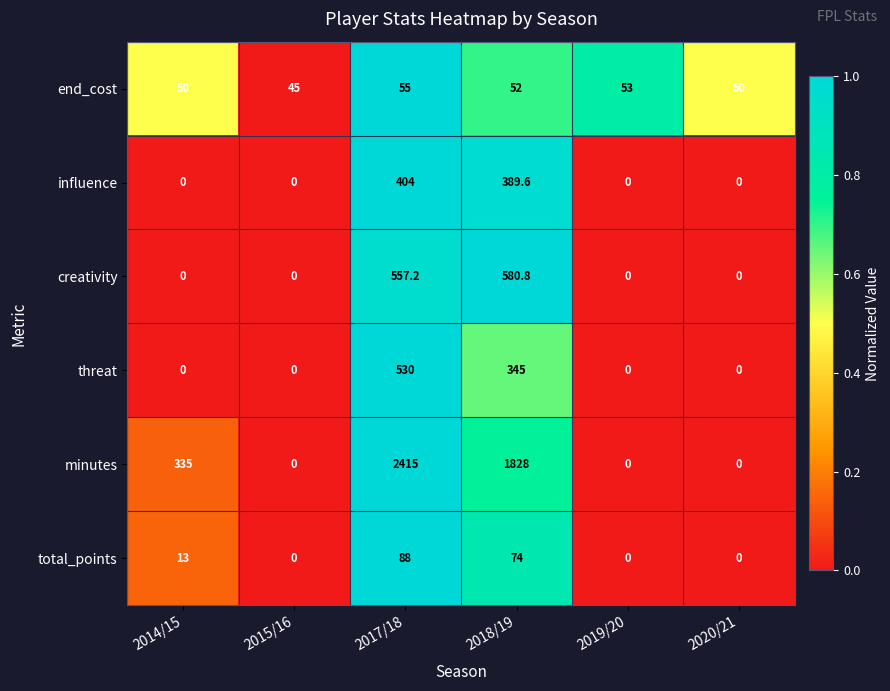

Rank the series by their maximum value, from highest to lowest.

minutes, creativity, threat, influence, total_points, end_cost